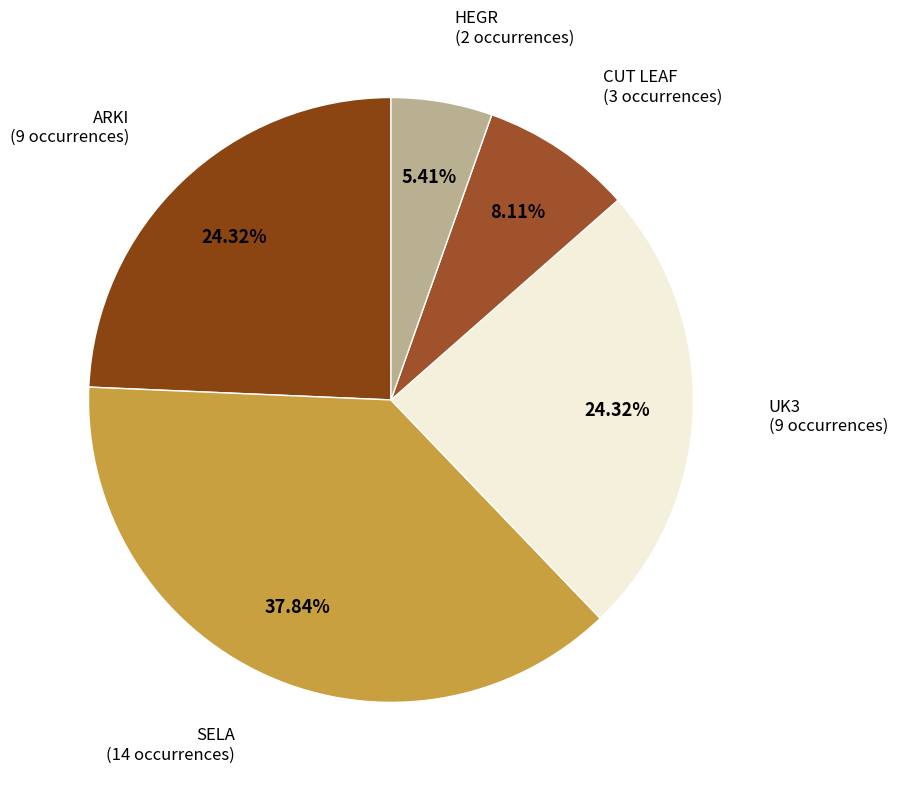

Combined, do CUT LEAF and HEGR account for over 50%?

No